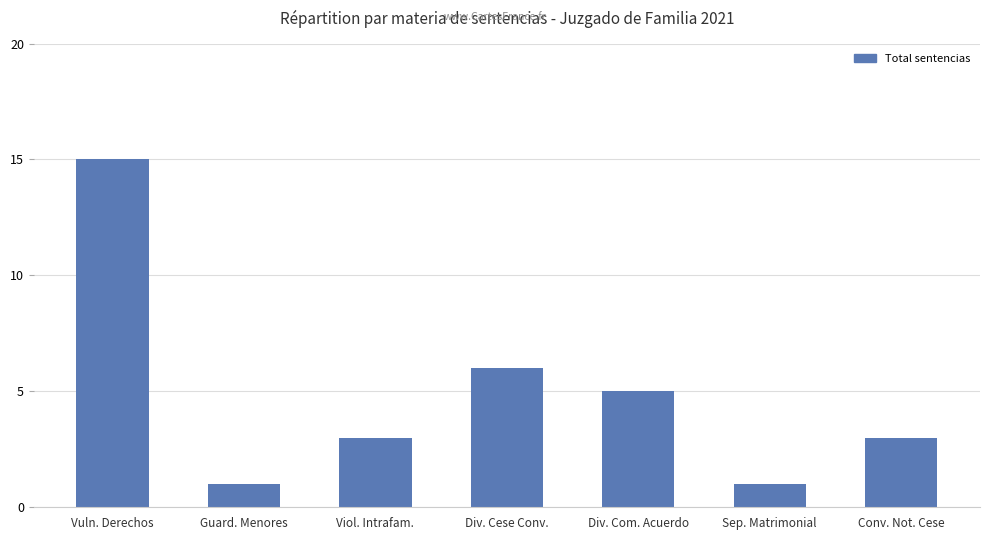

What is the change in value from Guard. Menores to Div. Com. Acuerdo?

+4